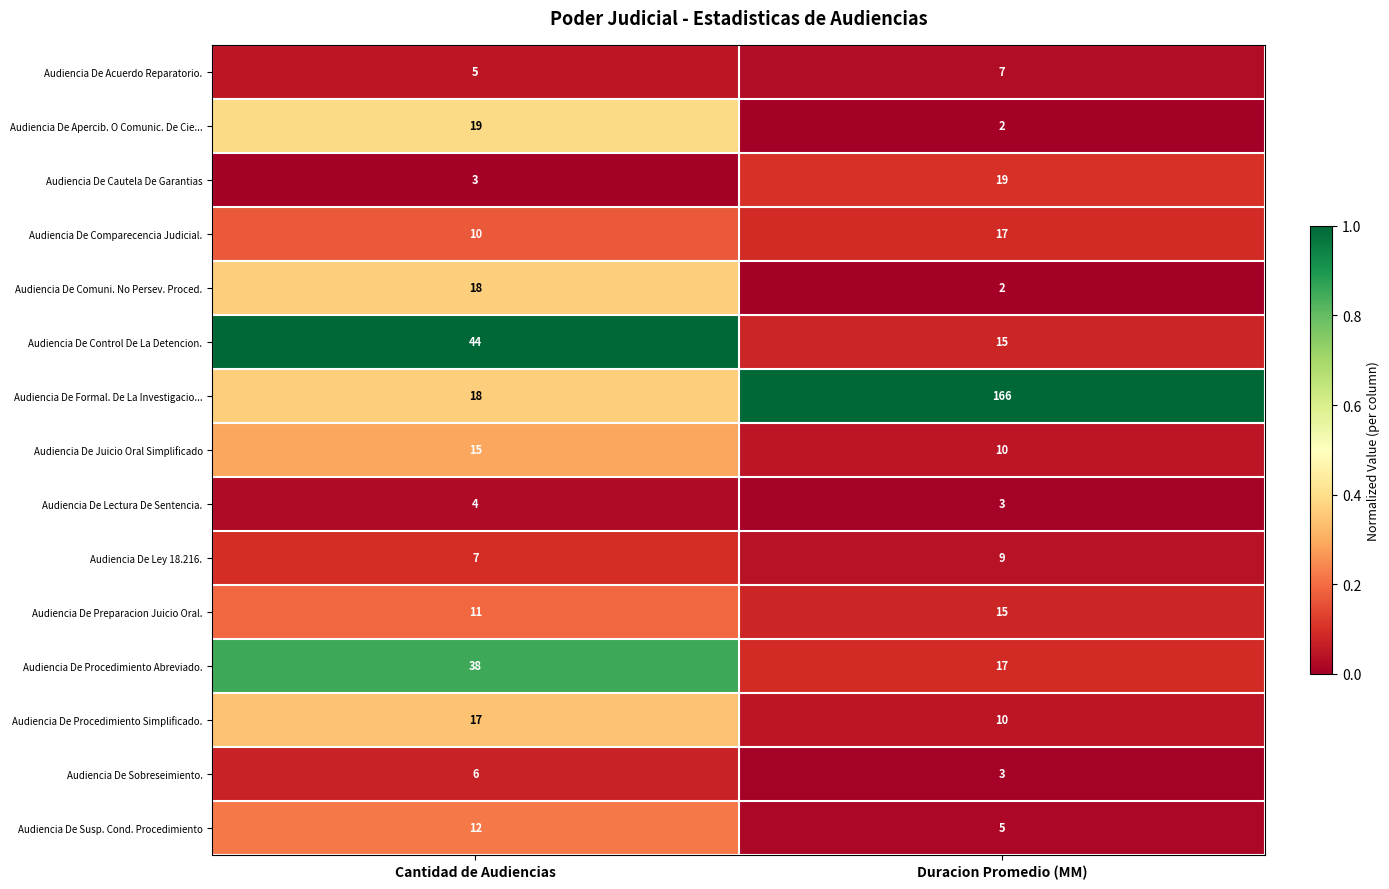

At which category is the sum across all series the highest?

Duracion Promedio (MM)